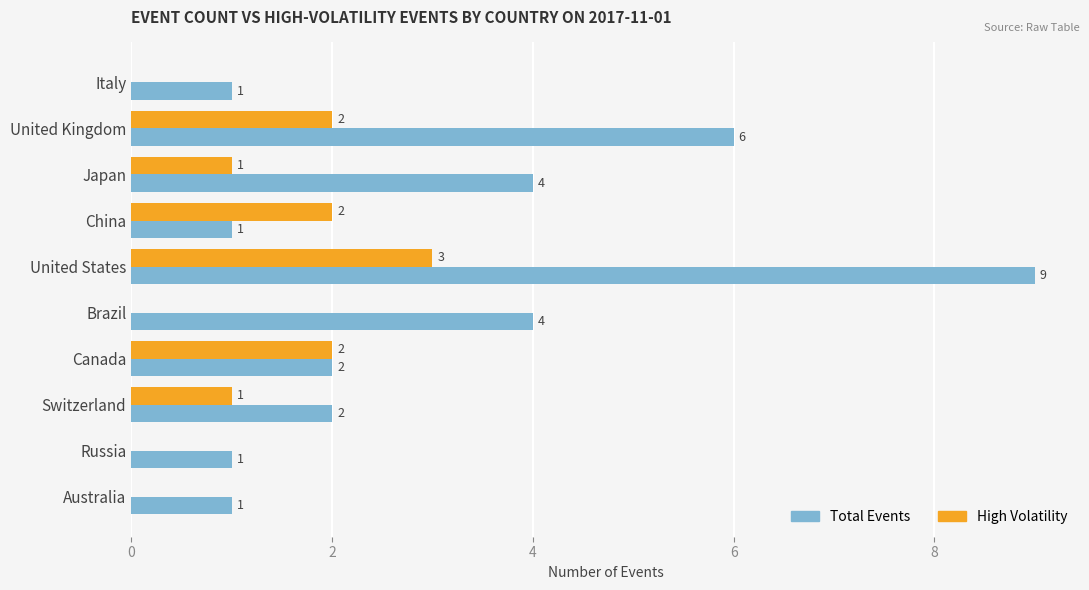

How many series are shown in this chart?

2